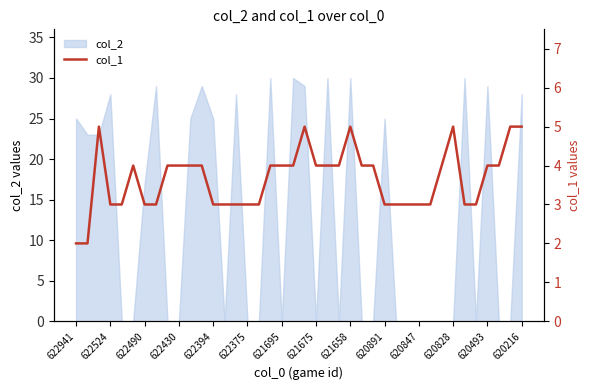

Where is col_2 nearest to the value 15?

622490